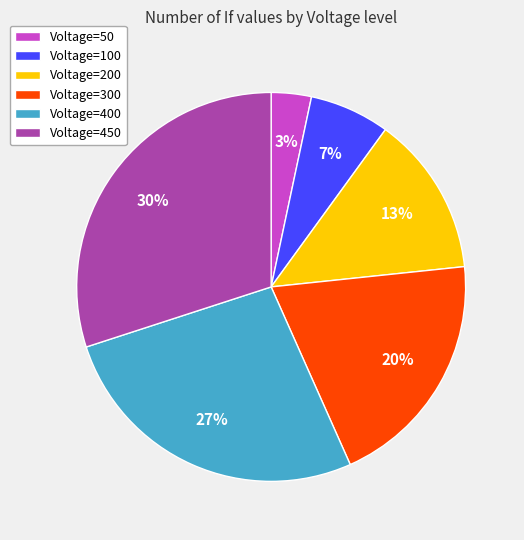

Between Voltage=300 and Voltage=50, which is larger?

Voltage=300